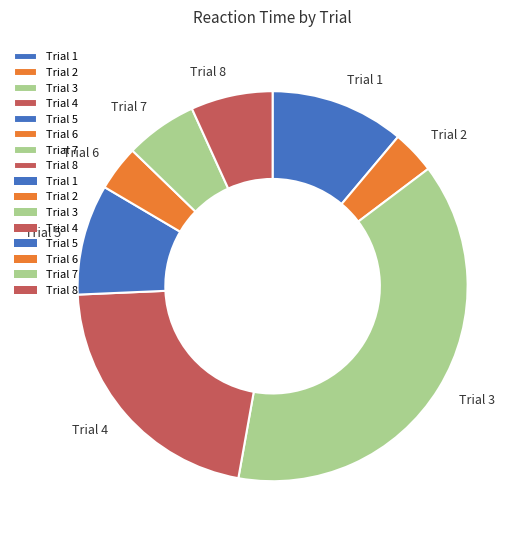

Which category has the biggest portion of the pie?

Trial 3